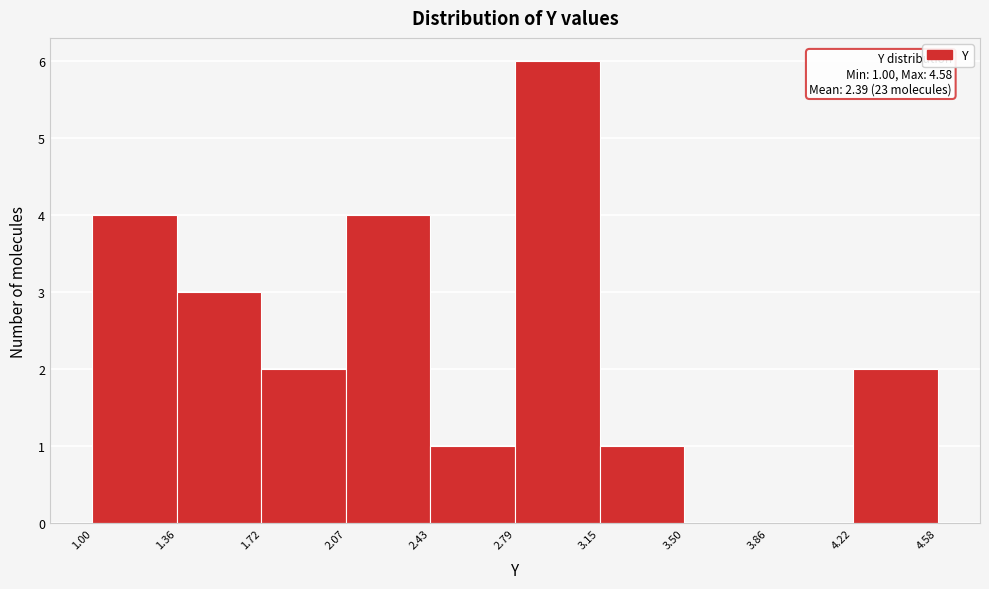

Which range on the x-axis has the tallest bar?

2.79 to 3.15